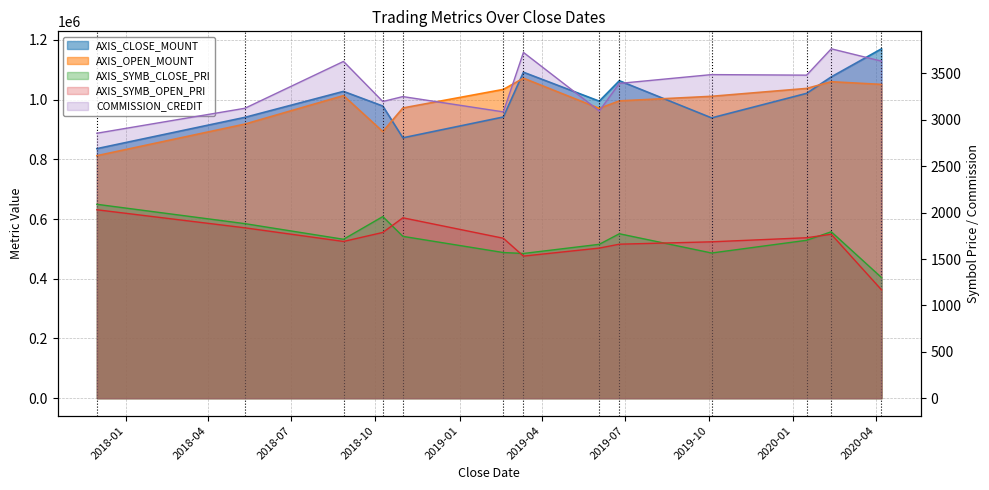

What is the smallest value displayed?

1168.0